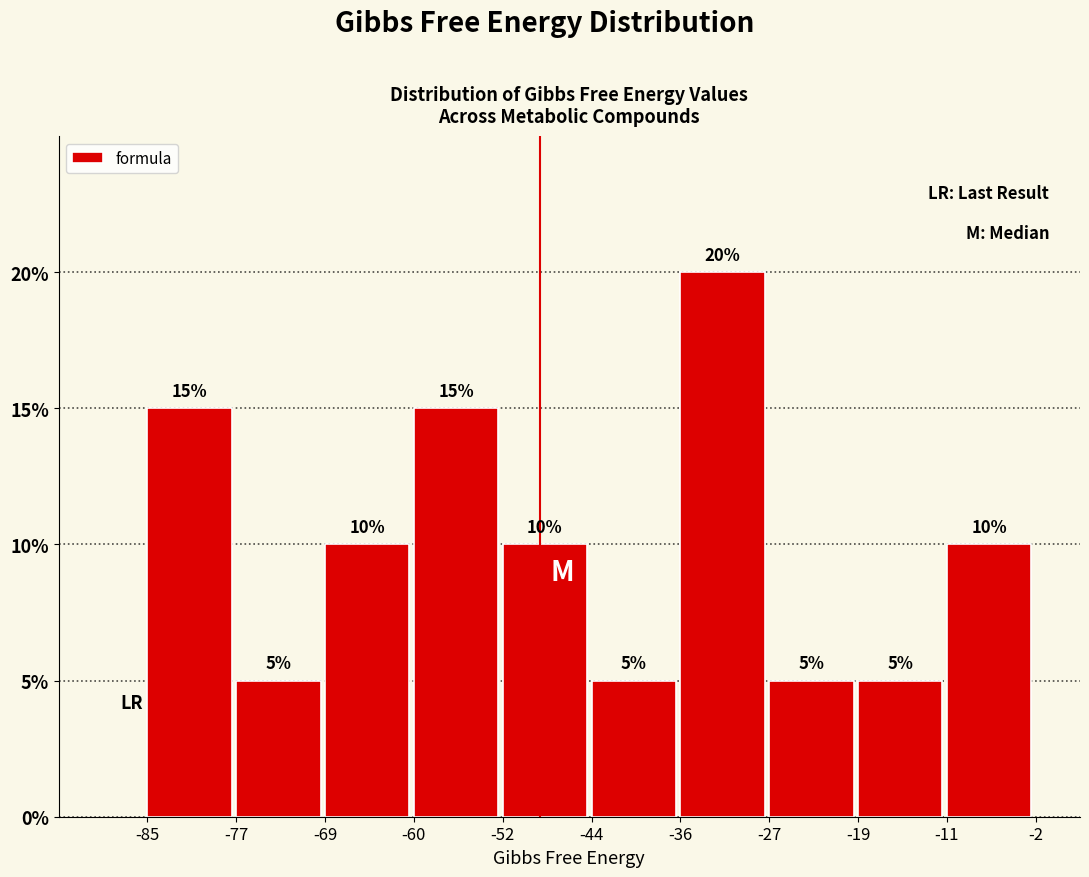

Which range on the x-axis has the tallest bar?

-36 to -27